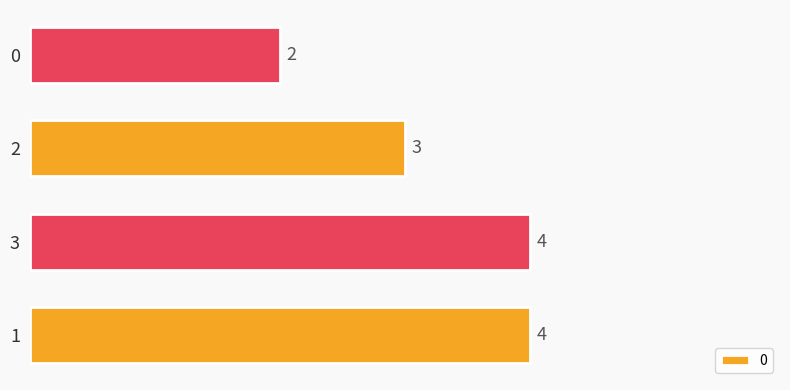

The value at 3 is 2. True or false?

False